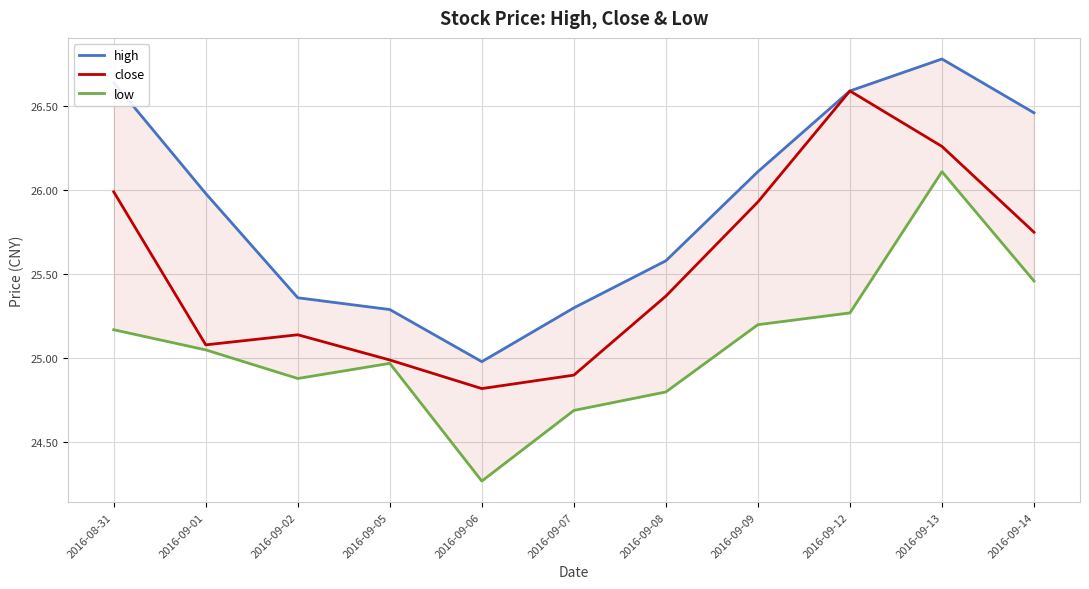

Rank the categories by close value from highest to lowest.

2016-09-12, 2016-09-13, 2016-08-31, 2016-09-09, 2016-09-14, 2016-09-08, 2016-09-02, 2016-09-01, 2016-09-05, 2016-09-07, 2016-09-06